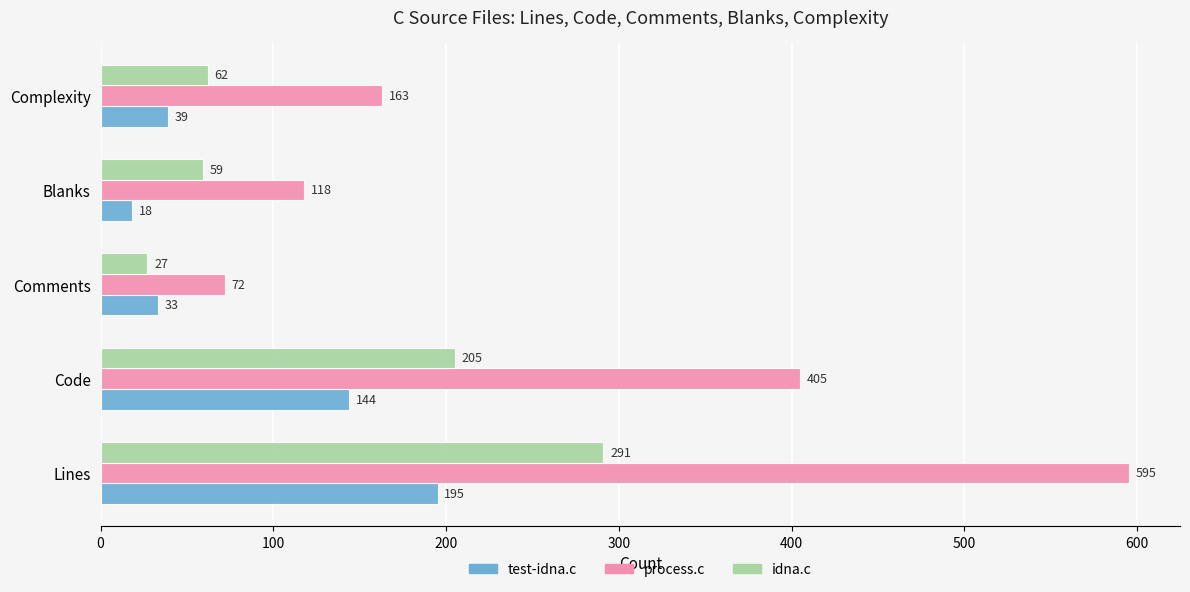

Which series has the widest spread of values?

process.c